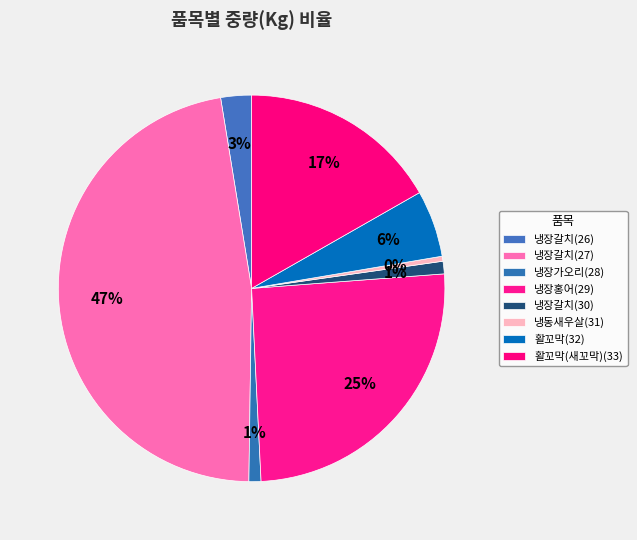

Between 활꼬막(새꼬막)(33) and 냉장갈치(27), which is larger?

냉장갈치(27)